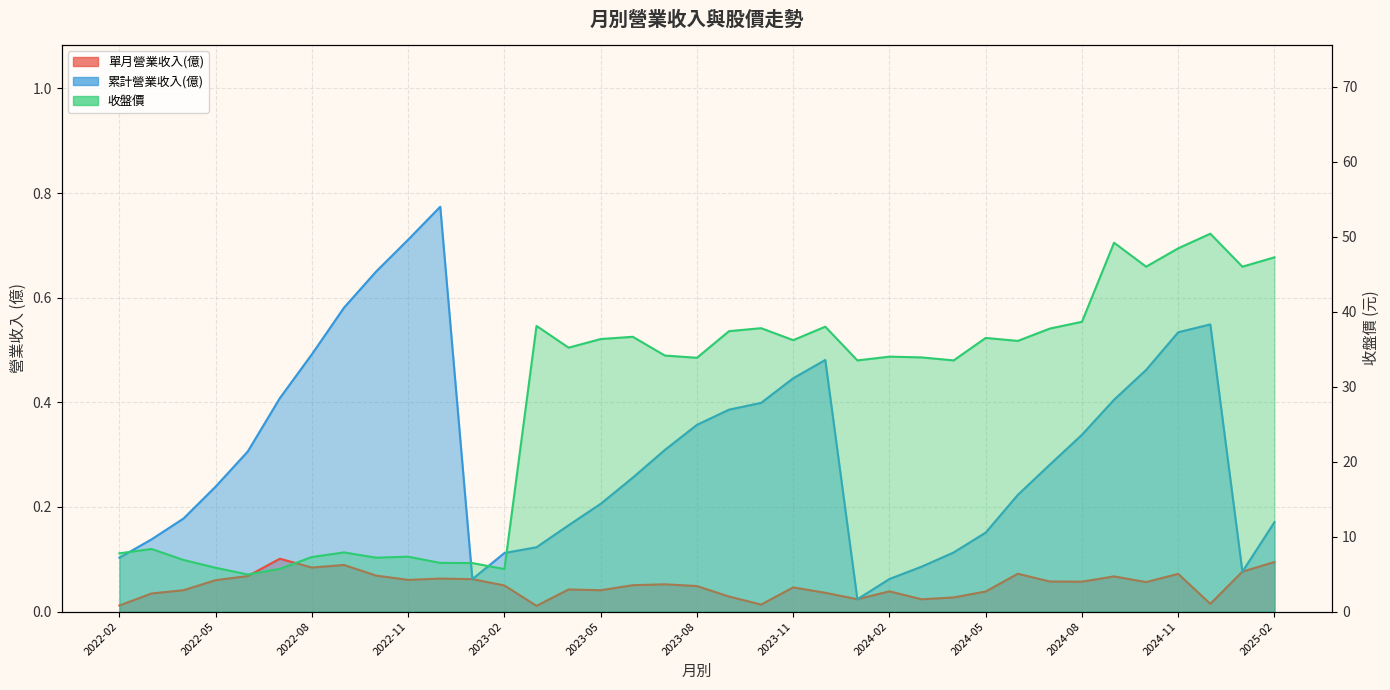

What is the difference between the 累計營業收入(億) values at 2023-11 and 2022-09?

0.1